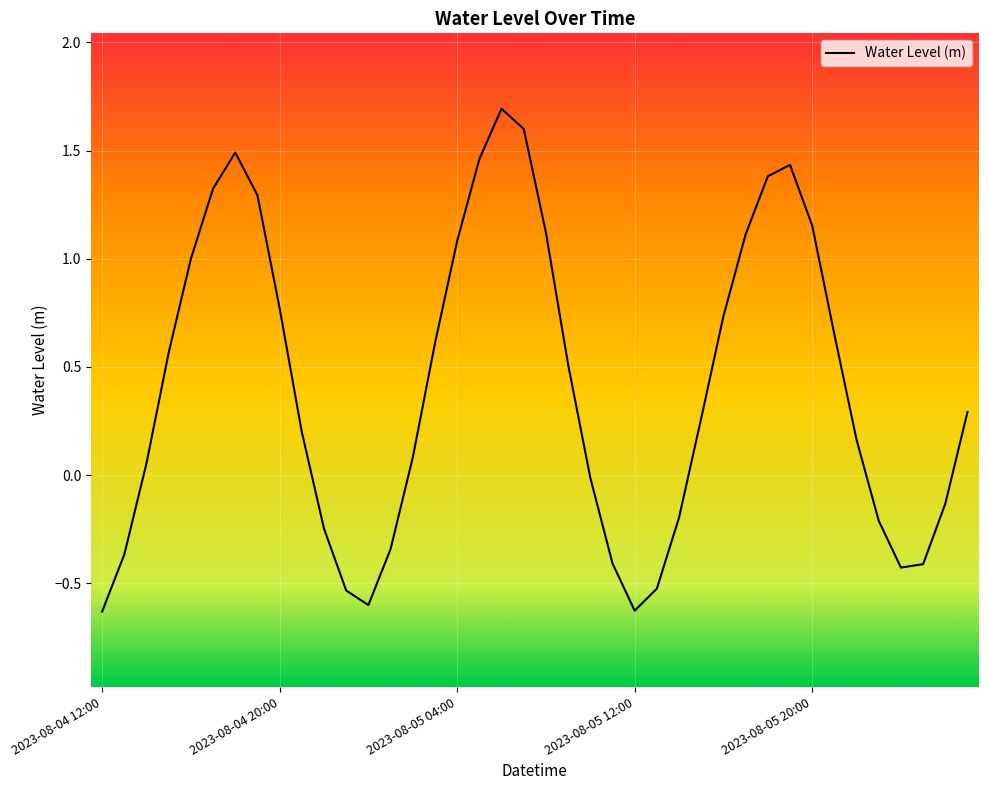

What is the difference between the maximum and minimum values?

2.3